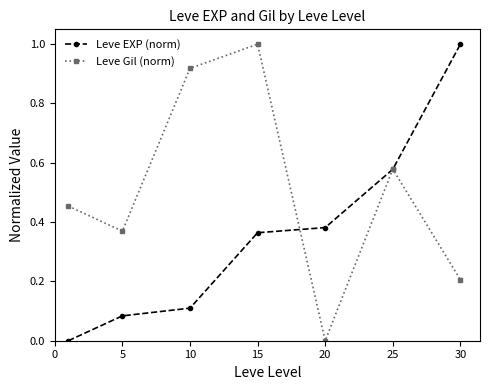

Which series has the largest total across all categories?

Leve Gil (norm)